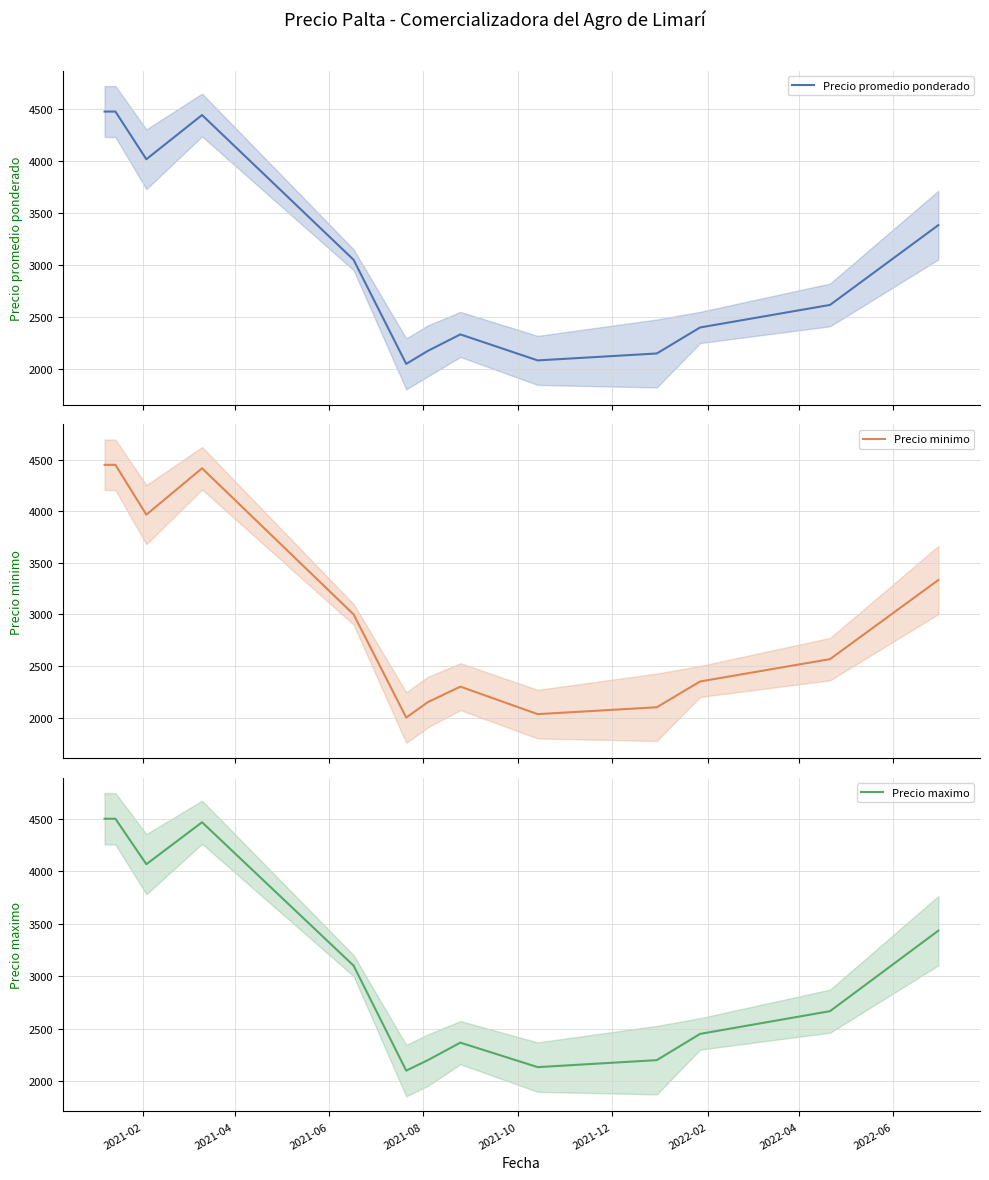

Between 2021-06 and 2022-04, which is larger?

2021-06